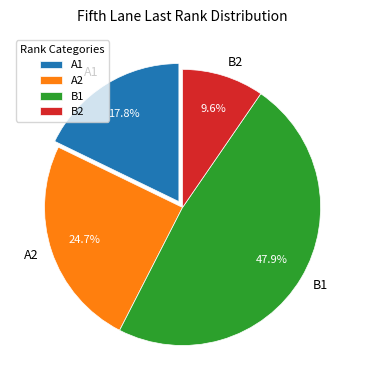

To the nearest percent, what is the combined percentage of A2 and B2?

34%